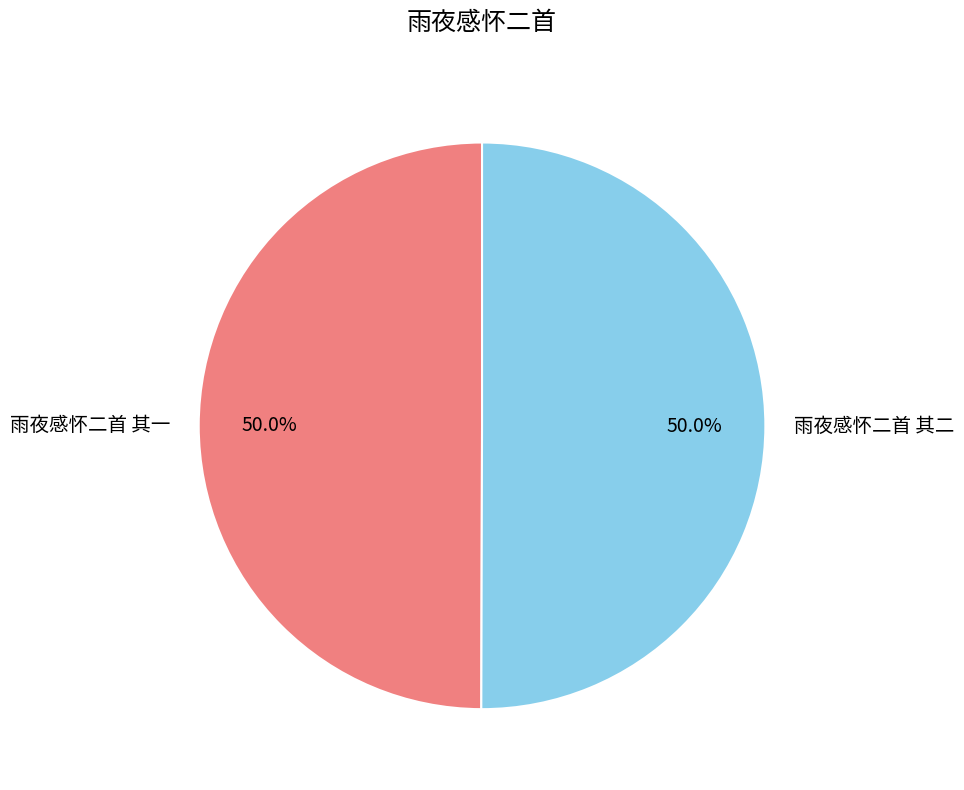

What is the ratio of the value at 雨夜感怀二首 其一 to the value at 雨夜感怀二首 其二?

1.0